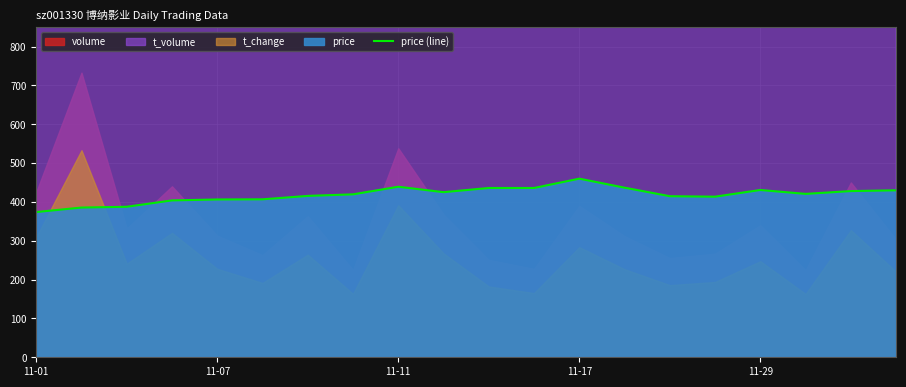

At which label does price (line) reach its peak?

11-17